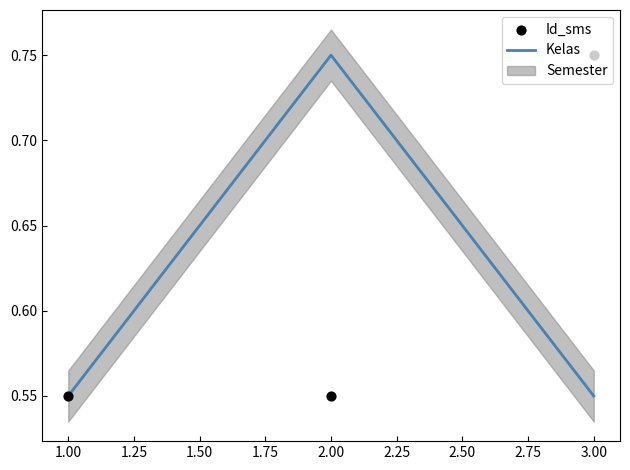

Which category has the highest value in the Kelas series?

2.00